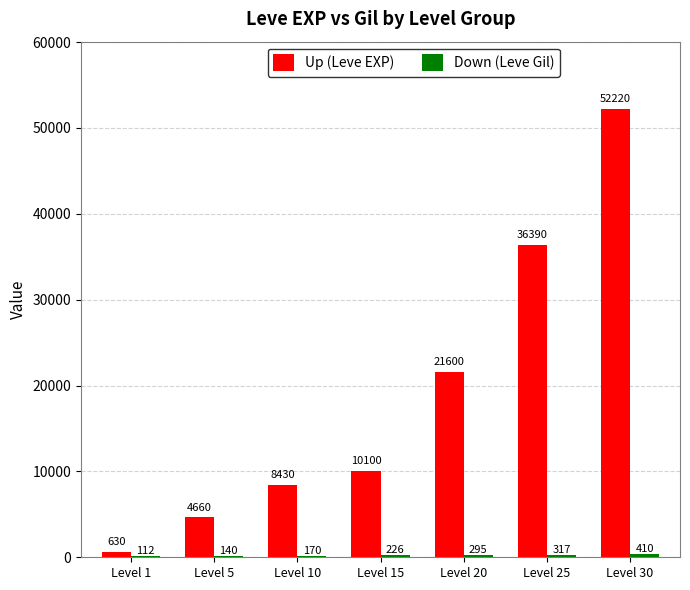

What is the sum of all Up (Leve EXP) values?

134030